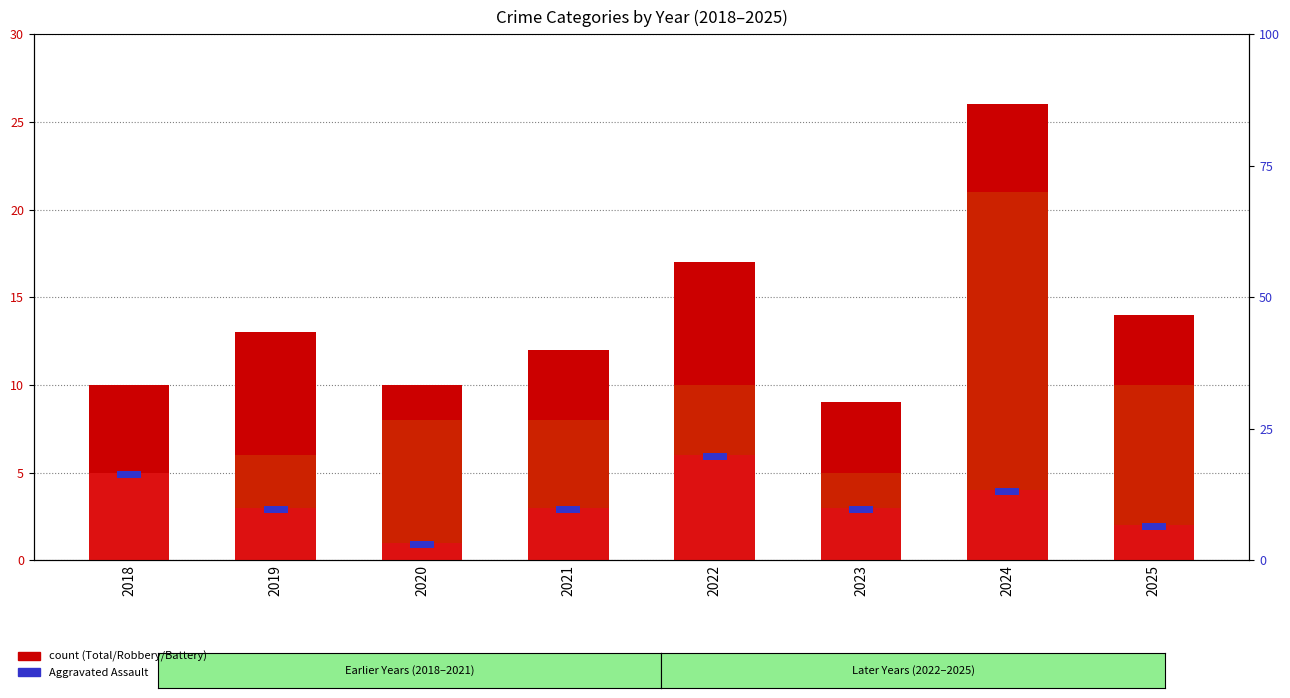

Which series changed the most between 2020 and 2021?

Total